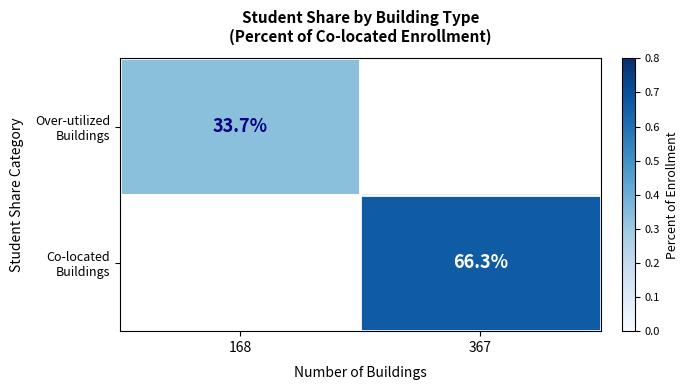

The value of Co-located Buildings at 168 is -0.3. True or false?

False